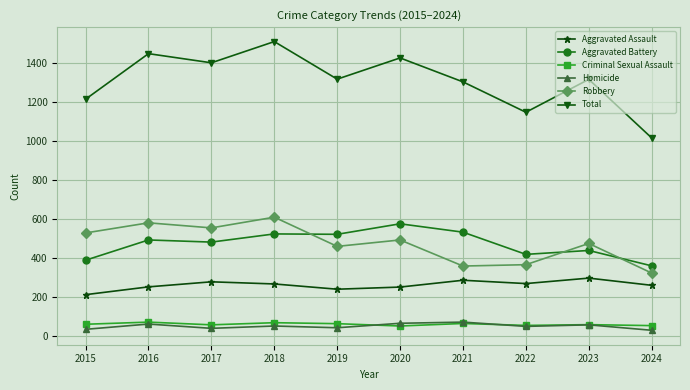

What is the value of the Robbery point at the 3rd from the left?

553